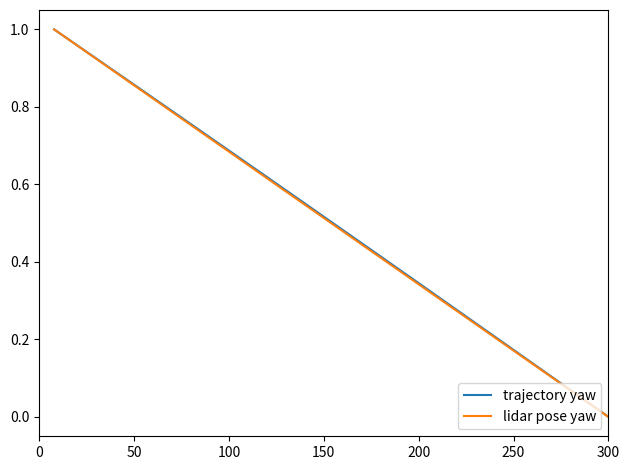

True or false: lidar pose yaw and trajectory yaw intersect in this chart.

False